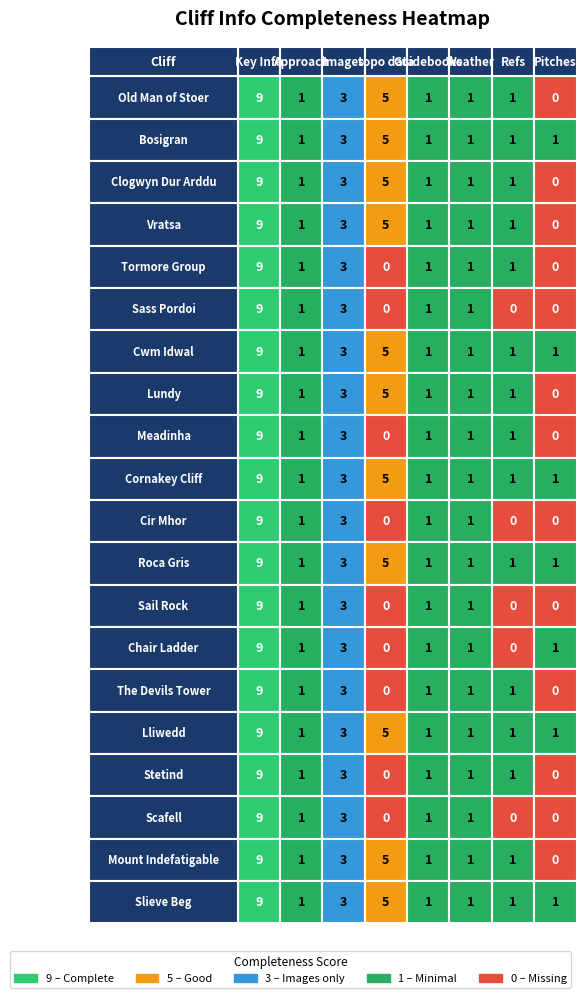

What is the difference between the maximum and minimum values in the Vratsa series?

9